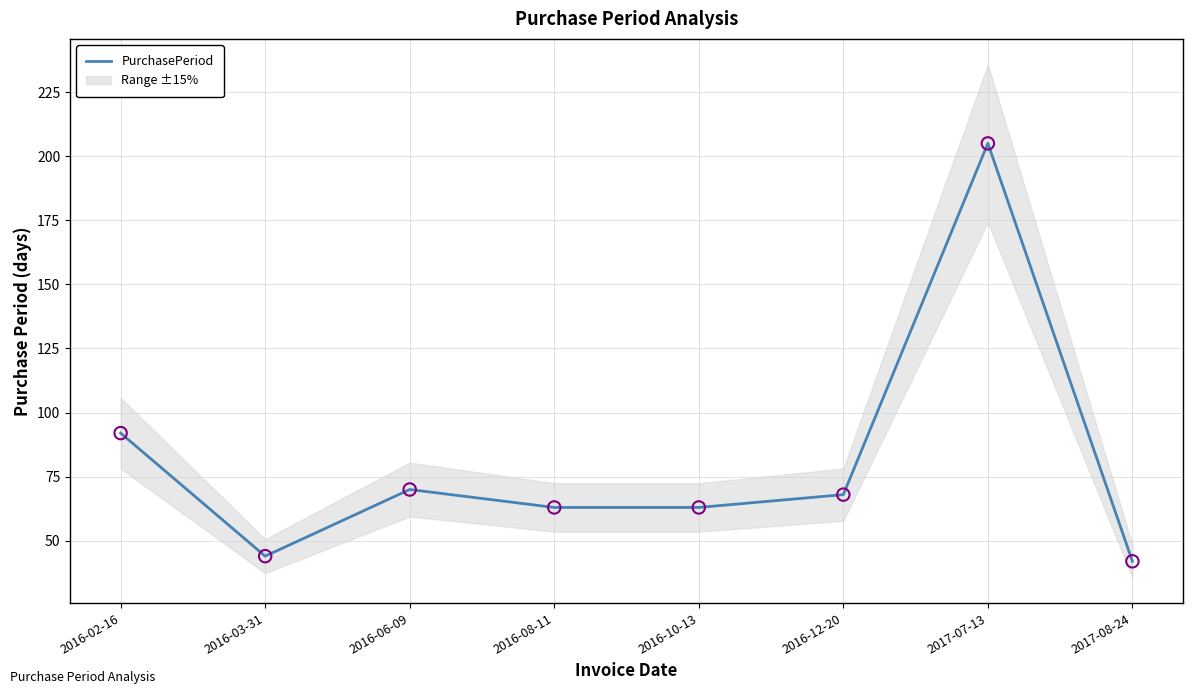

What is the change in value from 2016-03-31 to 2016-12-20?

+24